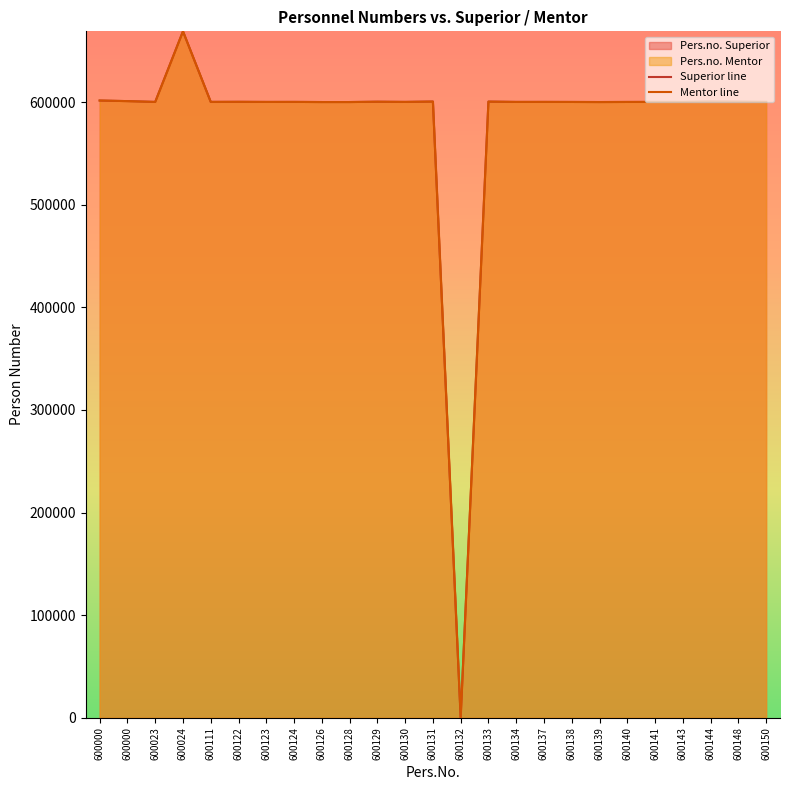

How many lines are shown in the chart?

2